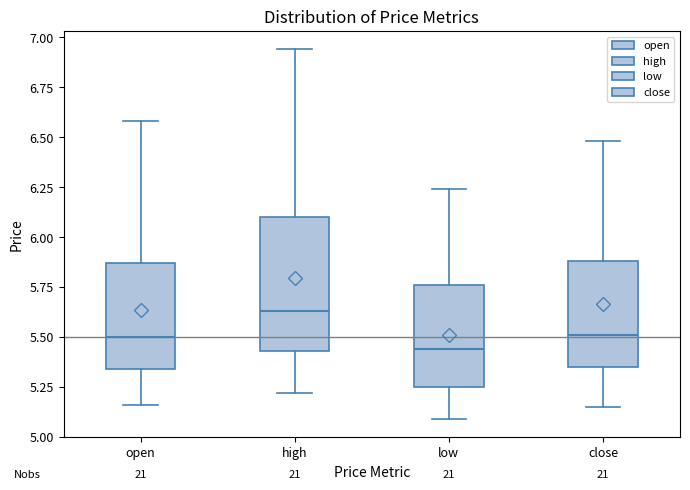

Reading left to right, read every box against the y-axis: the position of its median line, the range the box covers, and the ends of its whiskers. The values are not printed on the chart, so give them approximately, as read against the axis.

open: median 5.50, box 5.35 to 5.85, whiskers 5.15 to 6.60
high: median 5.65, box 5.45 to 6.10, whiskers 5.20 to 6.95
low: median 5.45, box 5.25 to 5.75, whiskers 5.10 to 6.25
close: median 5.50, box 5.35 to 5.90, whiskers 5.15 to 6.50